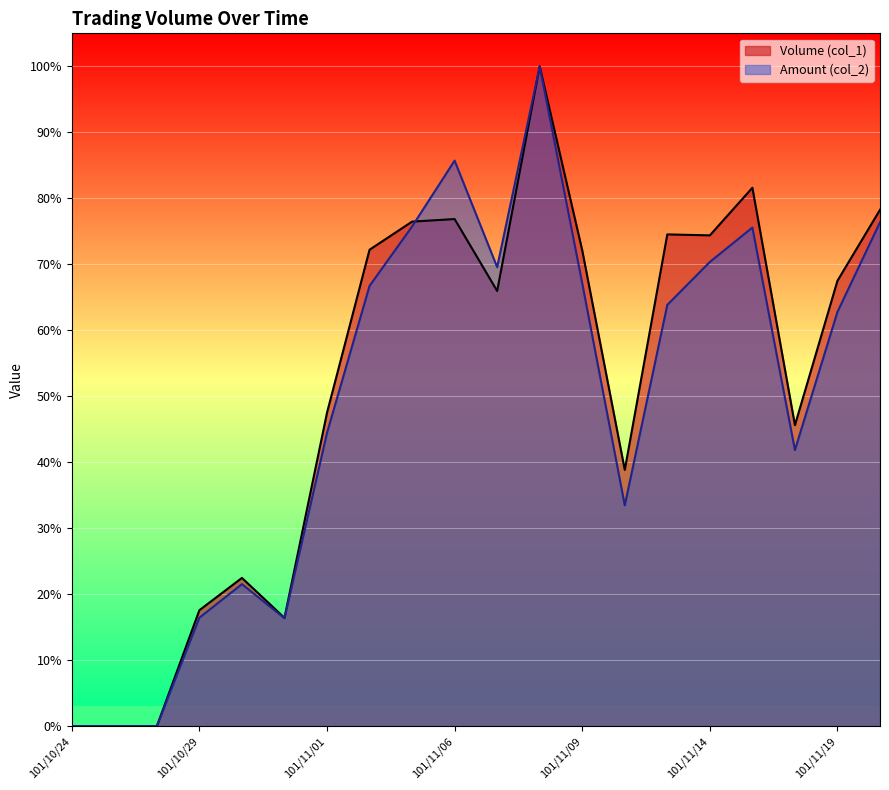

How many intersections are there between Amount (col_2) and Volume (col_1)?

1